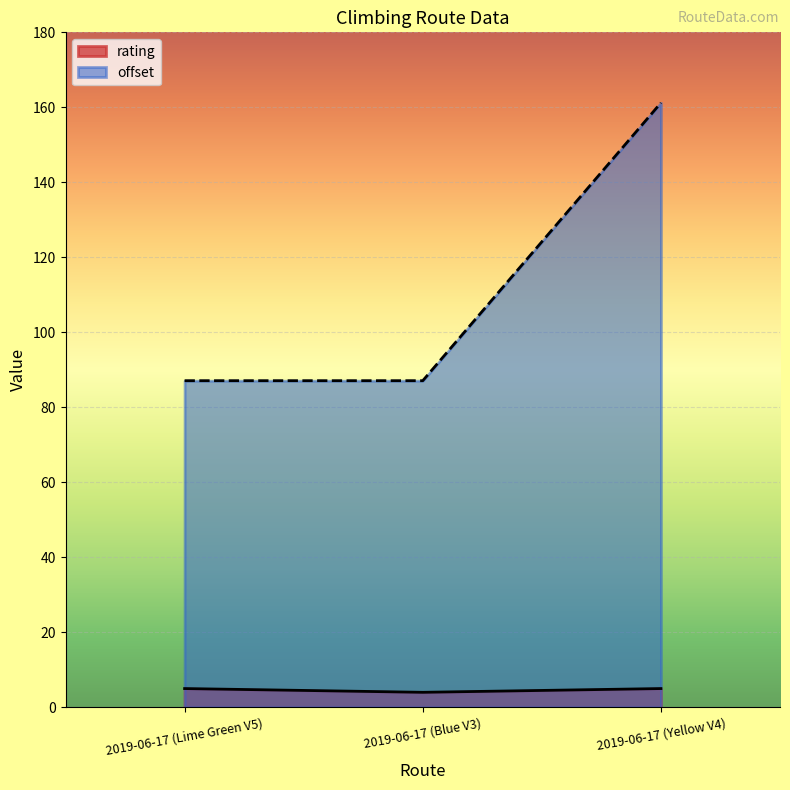

What is the difference between the rating values at 2019-06-17 (Yellow V4) and 2019-06-17 (Blue V3)?

1.0